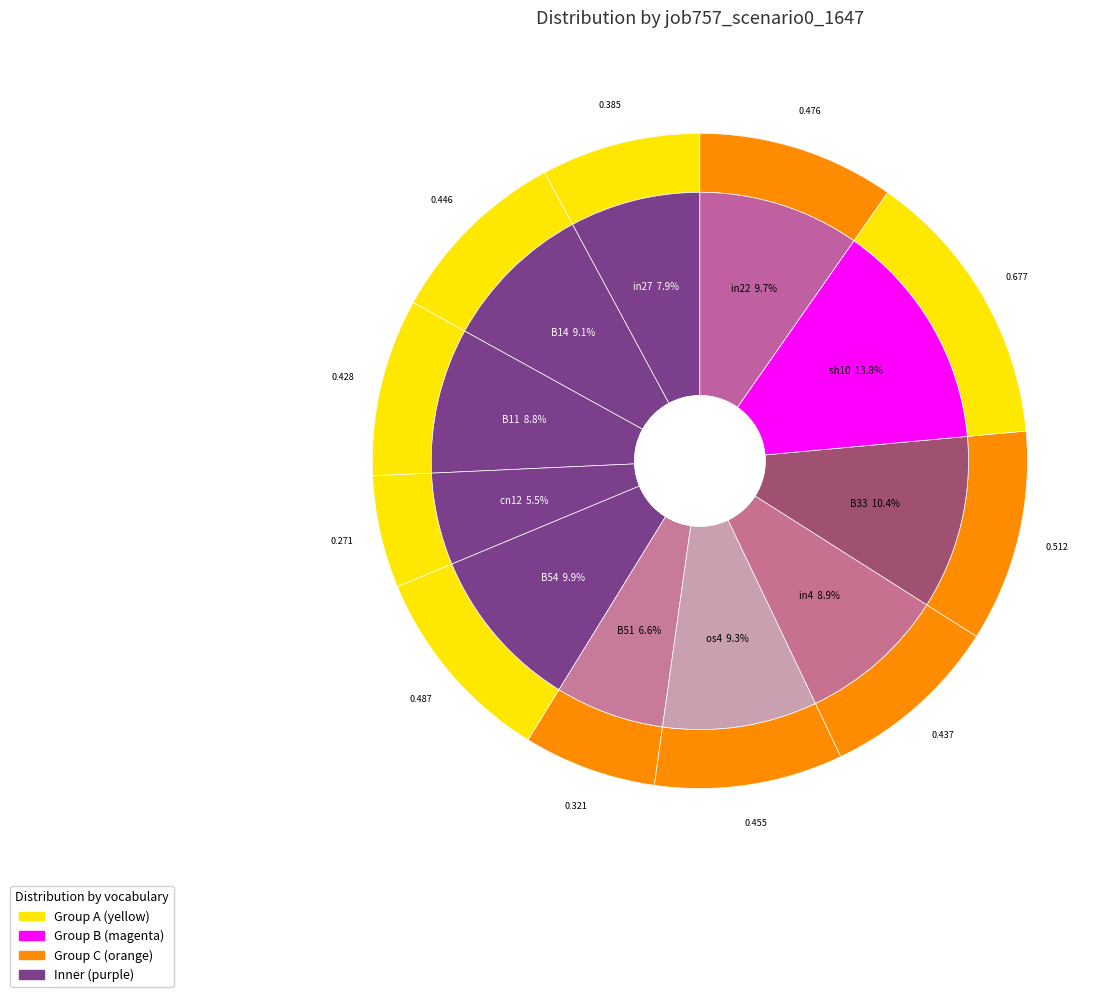

To the nearest percent, what is the combined percentage of B11 and B33?

19%